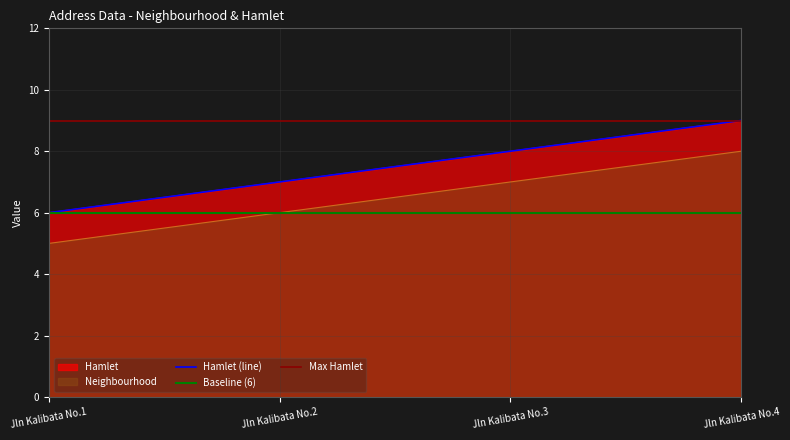

Reading left to right, extract all data points from this chart.

Hamlet: 6	7	8	9
Neighbourhood: 5	6	7	8